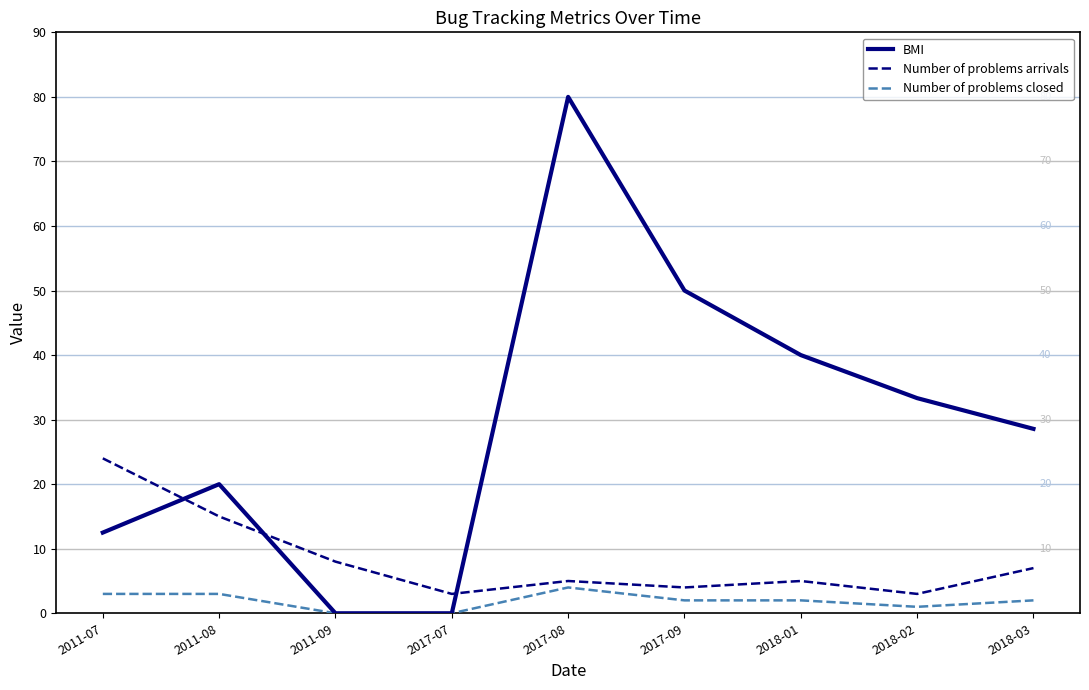

Does the chart have visible grid lines?

No